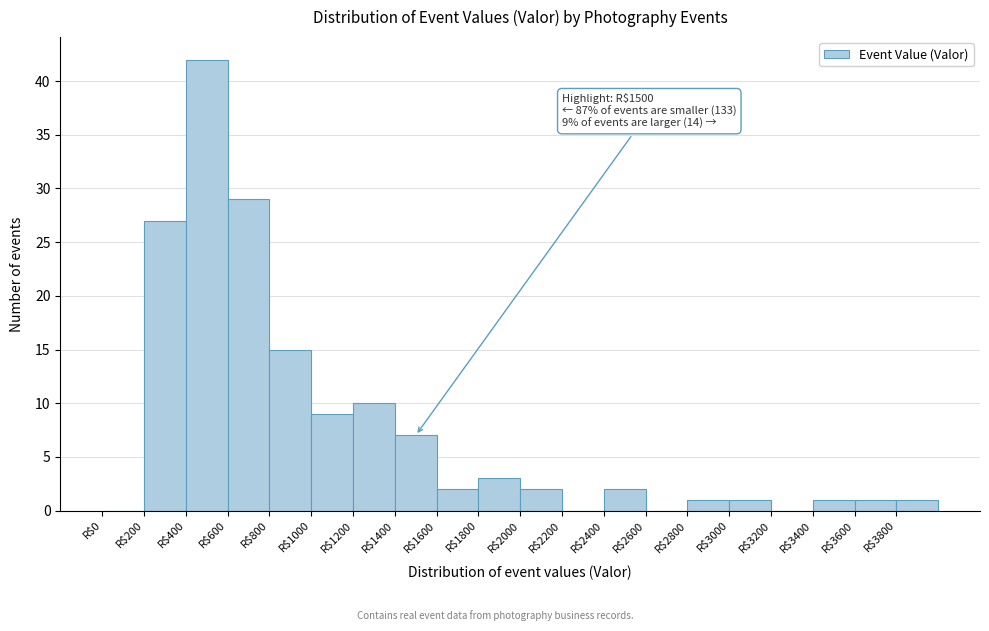

Over which range of the x-axis is the bar tallest?

400 to 600